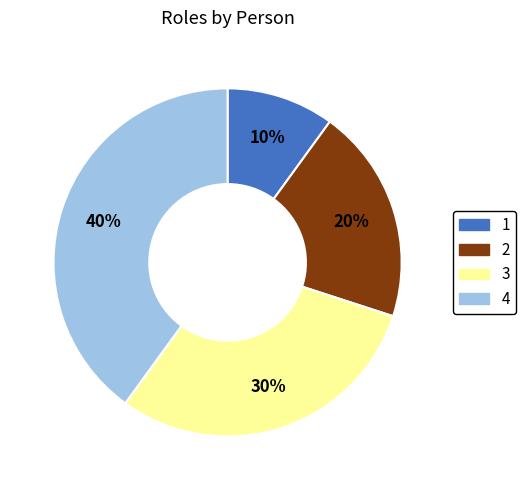

Count the number of slices in the pie.

4